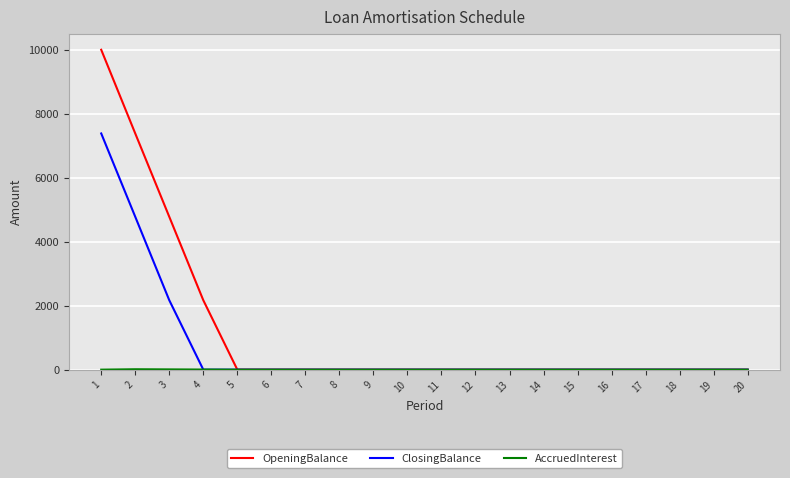

Which series has the largest total across all categories?

OpeningBalance